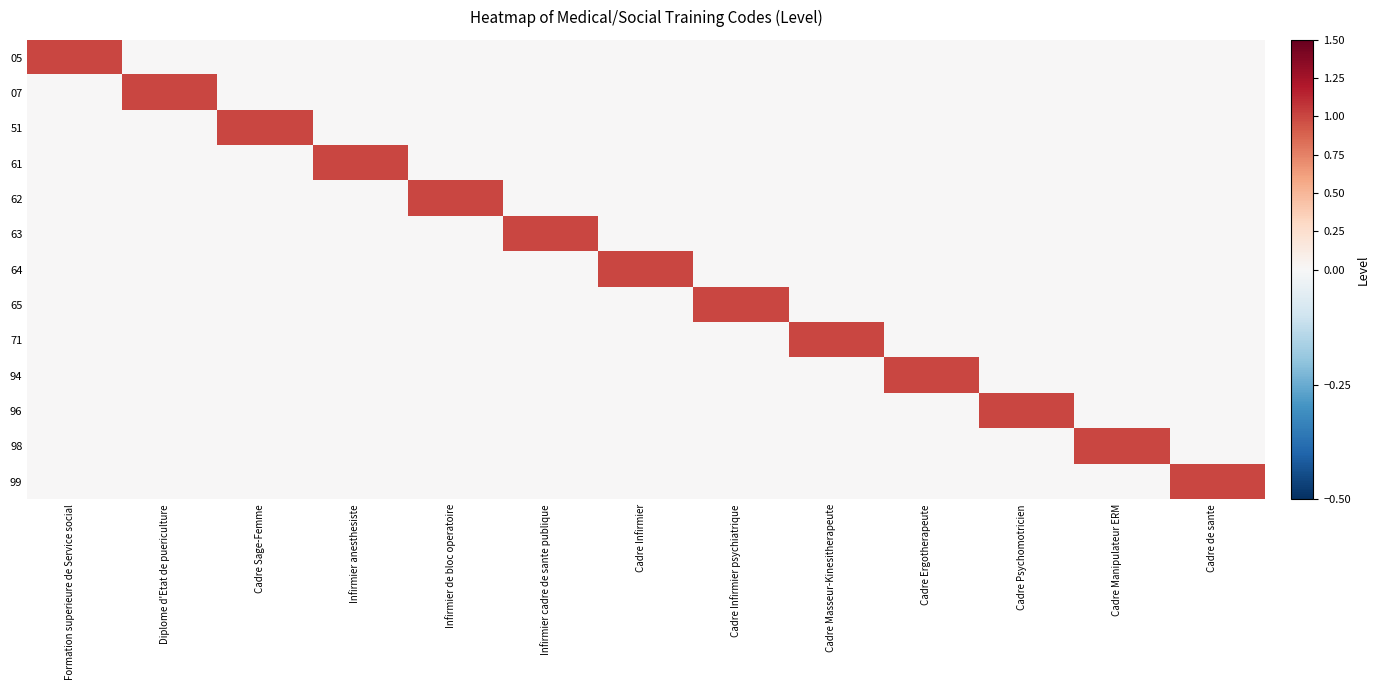

List the series in order of their peak value, lowest first.

05, 07, 51, 61, 62, 63, 64, 65, 71, 94, 96, 98, 99